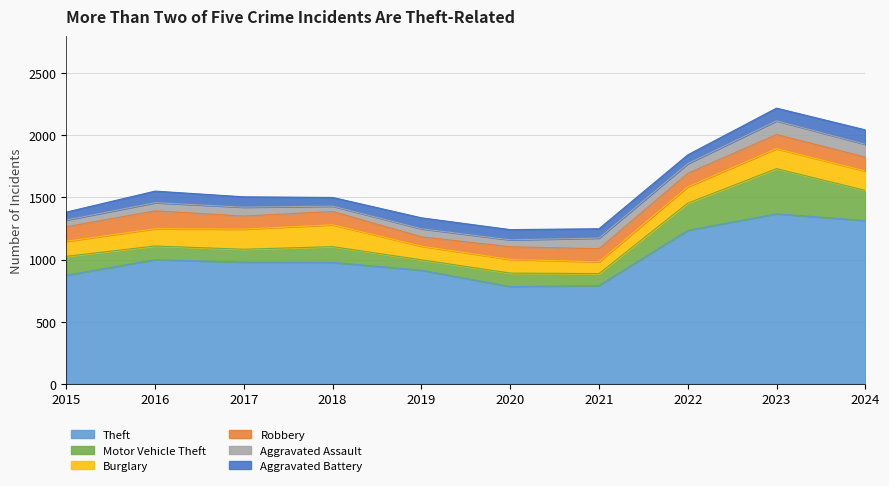

How many data points does each series have?

10